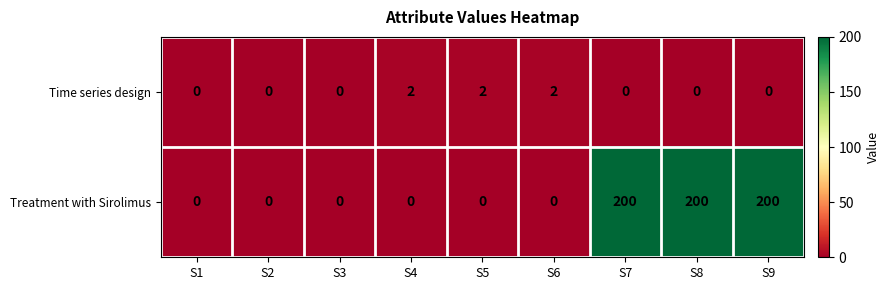

Reading right to left, transcribe all the data shown in this chart.

Time series design: 0	0	0	2	2	2	0	0	0
Treatment with Sirolimus: 200	200	200	0	0	0	0	0	0